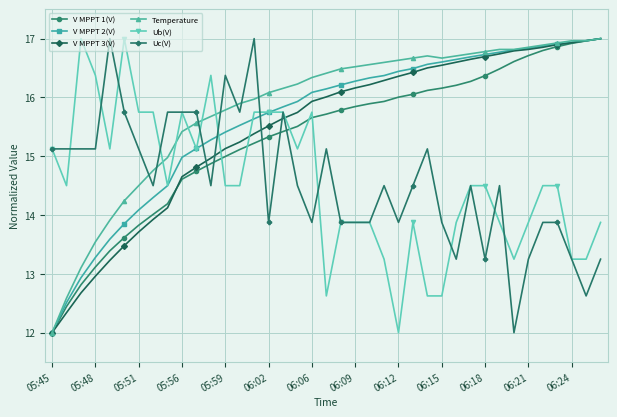

True or false: Temperature has more than 0 points higher than both neighbors.

True